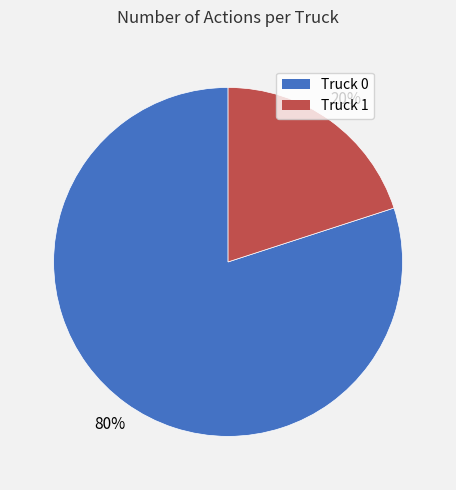

Do Truck 1 and Truck 0 together represent more than half of the pie?

Yes